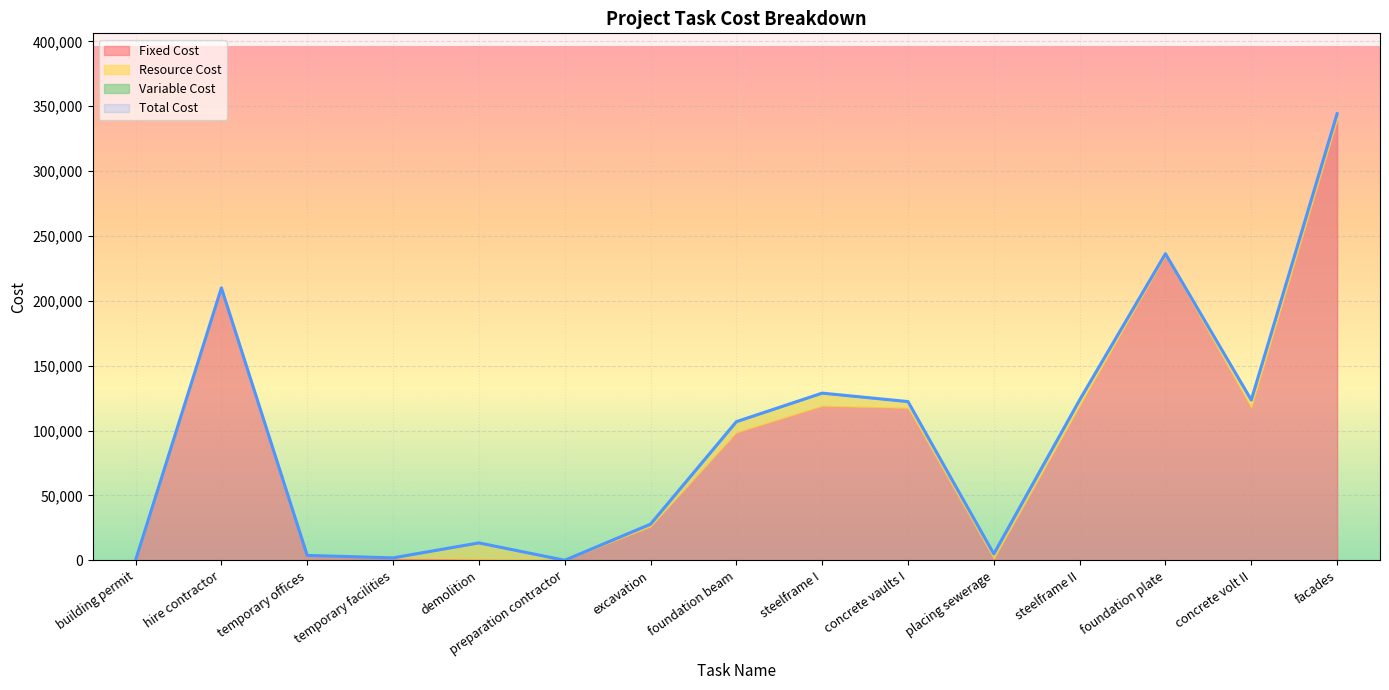

Is the value of Variable Cost at concrete vaults I greater than the value of Fixed Cost at foundation beam?

No